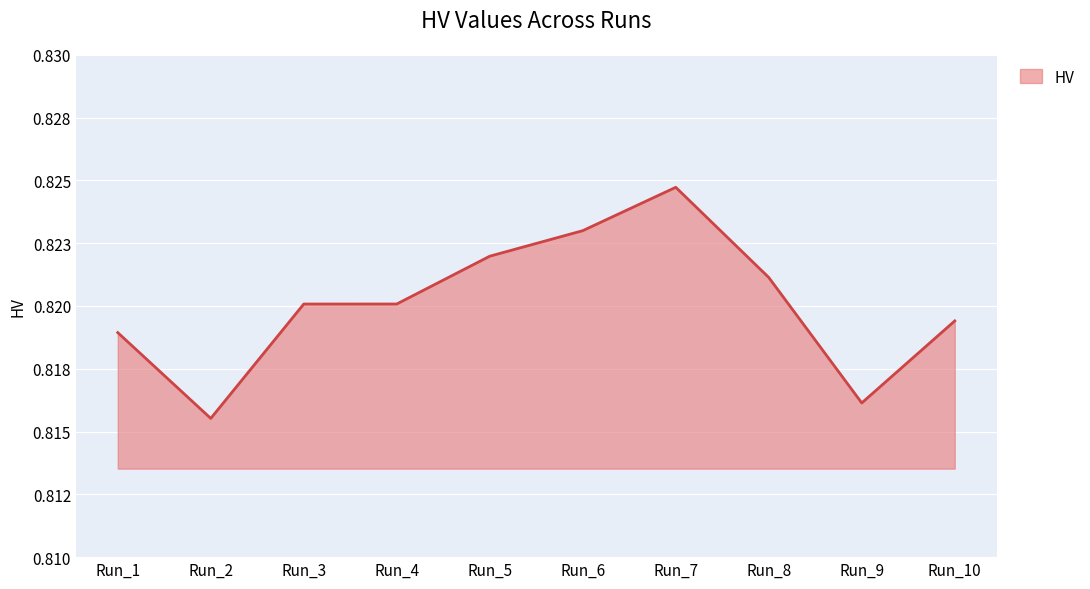

Rank the categories by value from lowest to highest.

Run_2, Run_9, Run_1, Run_10, Run_3, Run_4, Run_8, Run_5, Run_6, Run_7